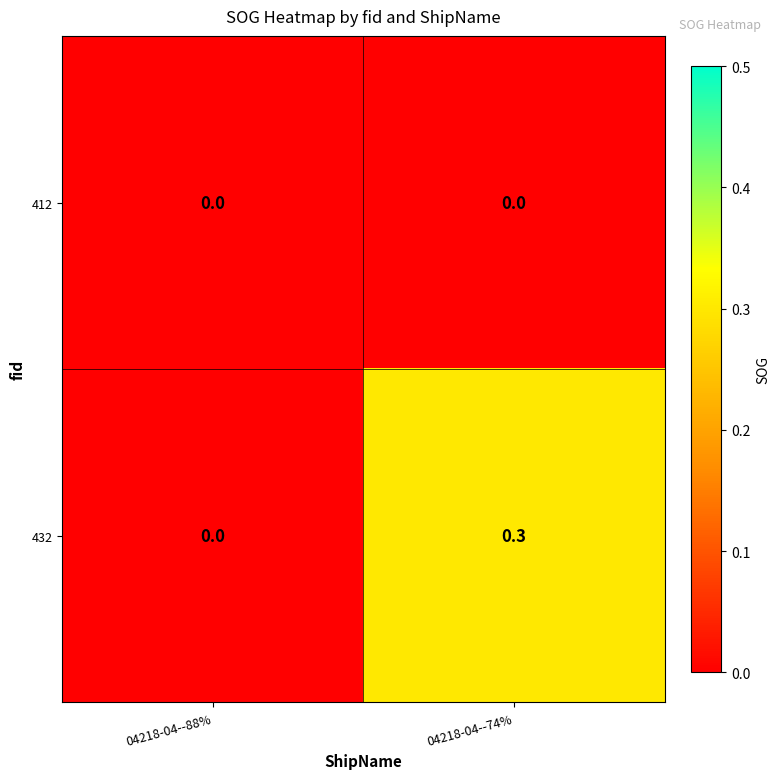

Which series changed the most between 04218-04--88% and 04218-04--74%?

432